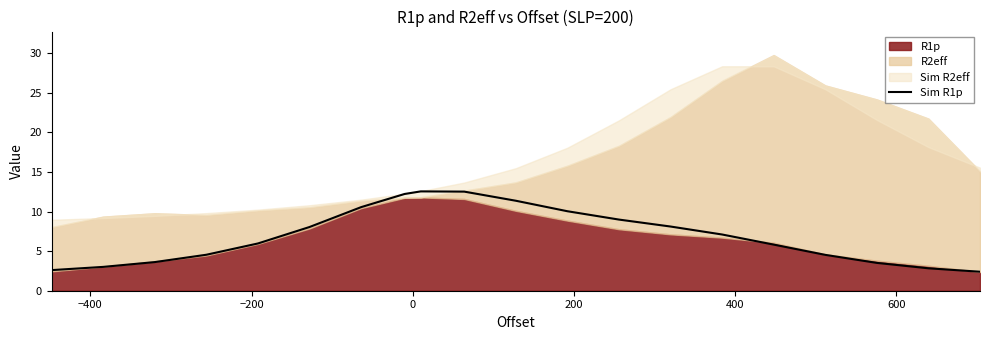

How many points are higher than both their immediate neighbors (excluding endpoints)?

1